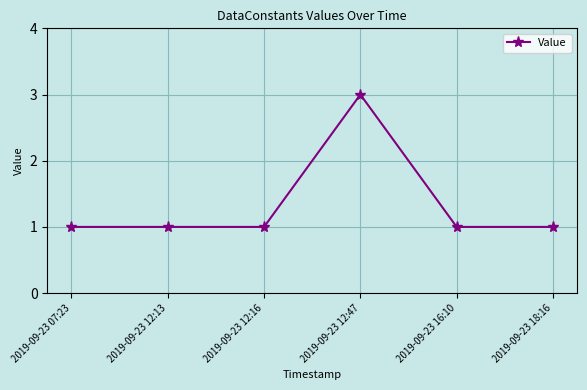

Count the values in the range 1 to 2.

5